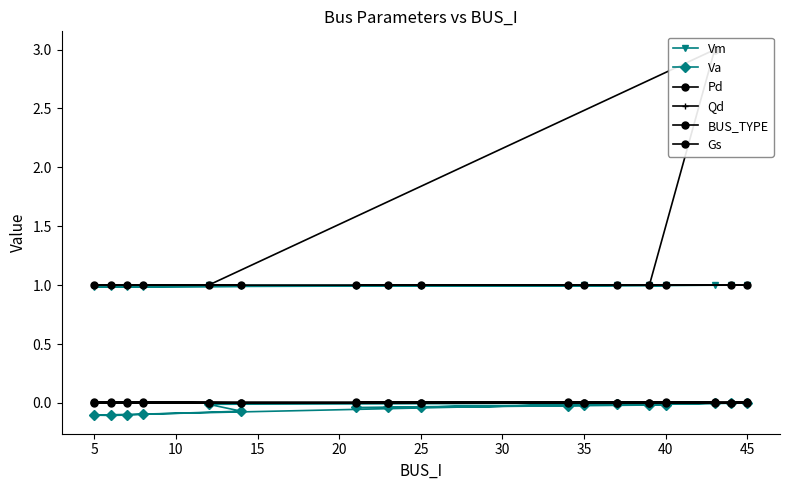

True or false: Vm and Pd cross at least once.

False